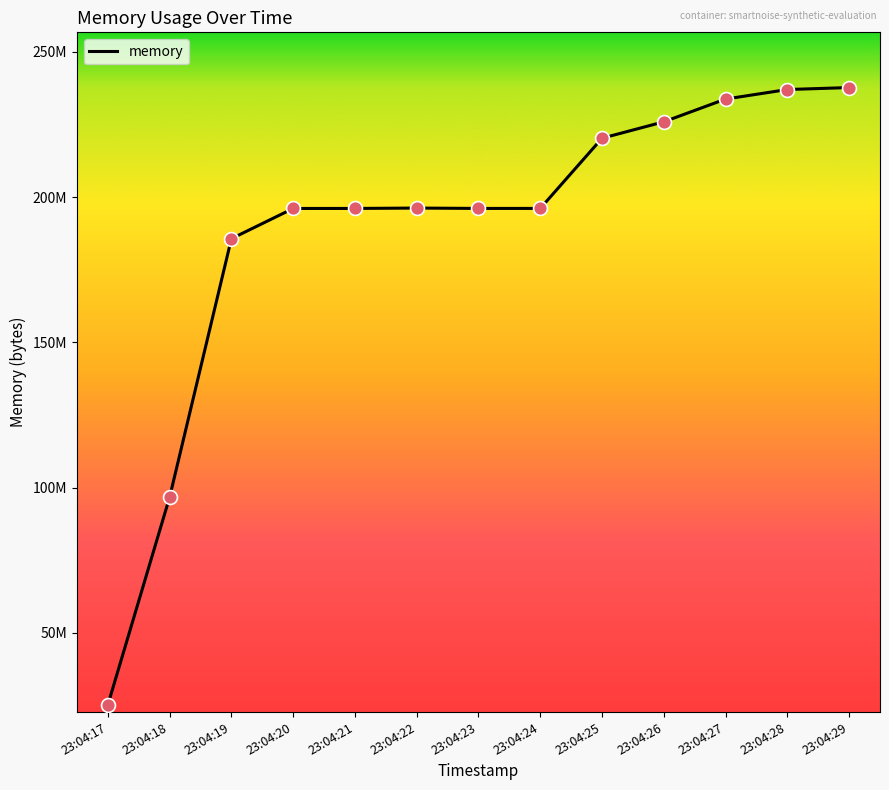

What is the ratio of the value at 23:04:17 to the value at 23:04:18?

0.3